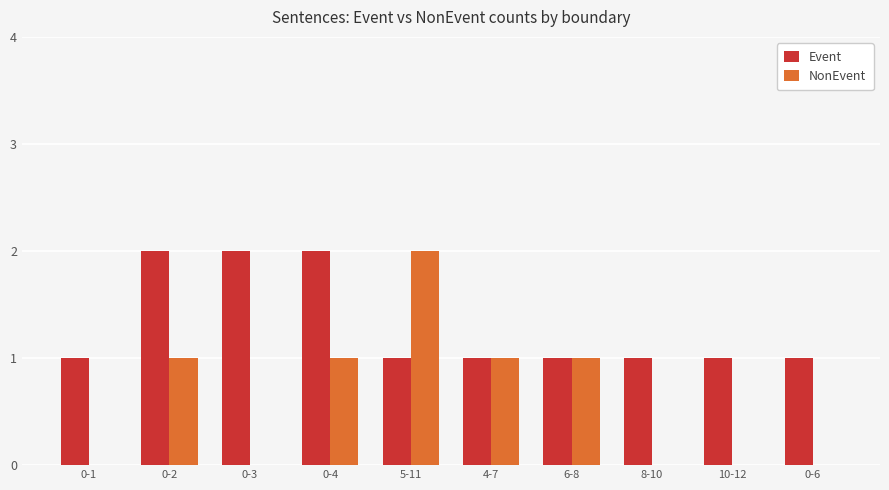

What is the sum of all NonEvent values?

6